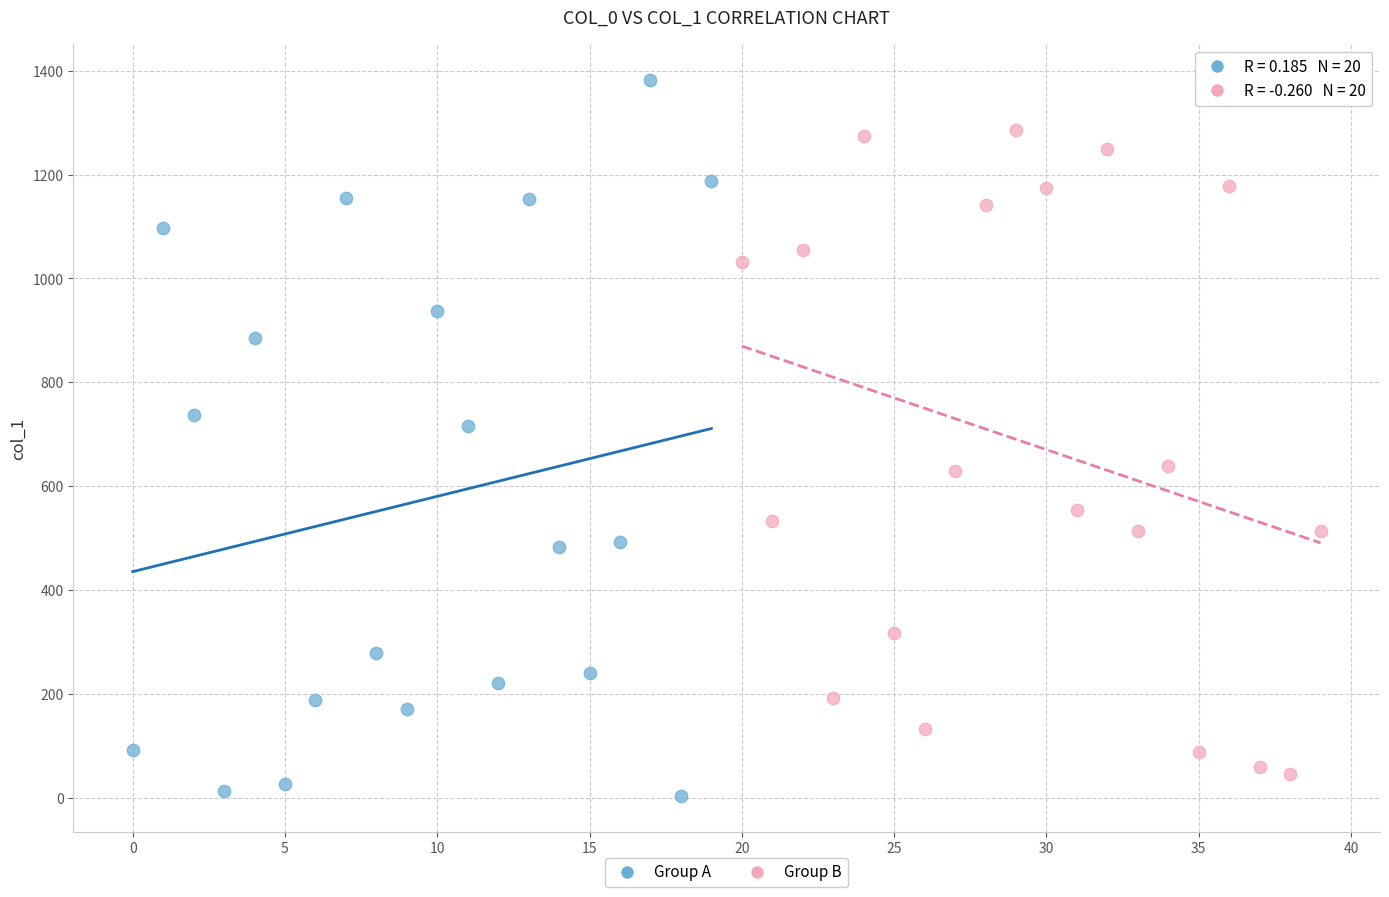

Which series reaches the minimum Y coordinate?

Group A